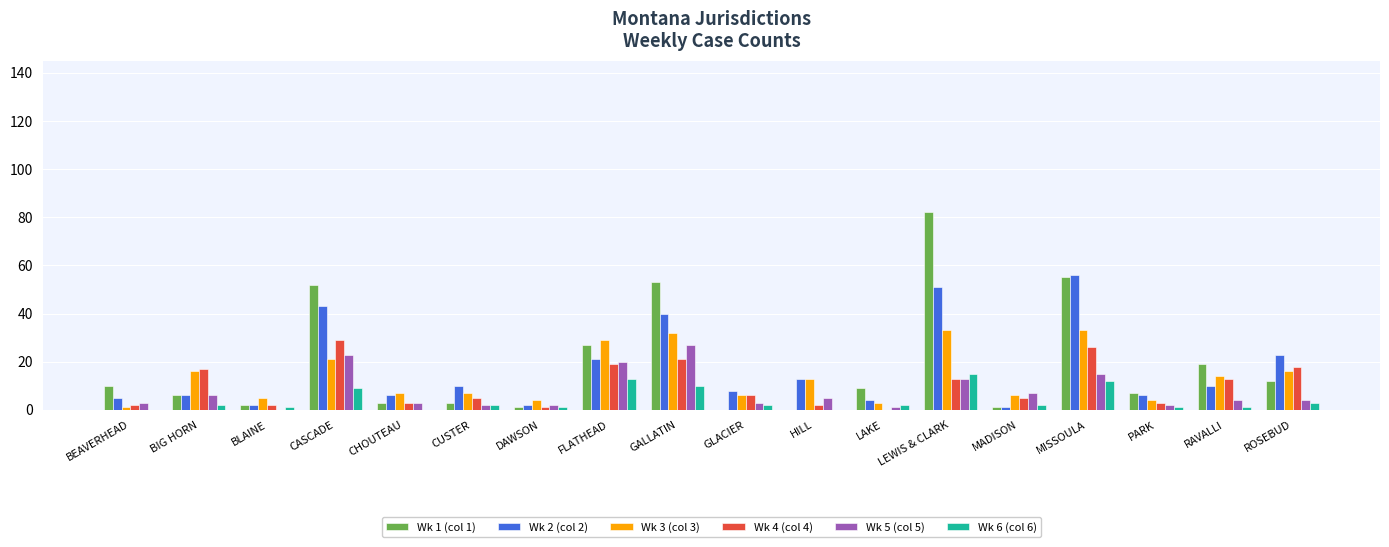

Which series has the largest total across all categories?

Wk 1 (col 1)